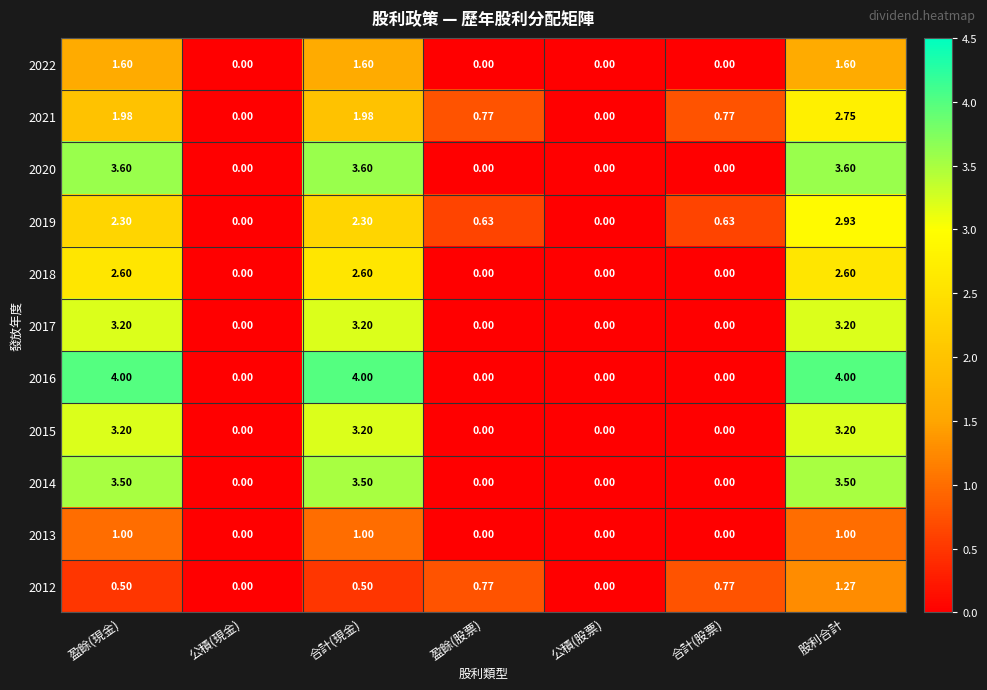

At which category is the sum across all series the highest?

股利合計